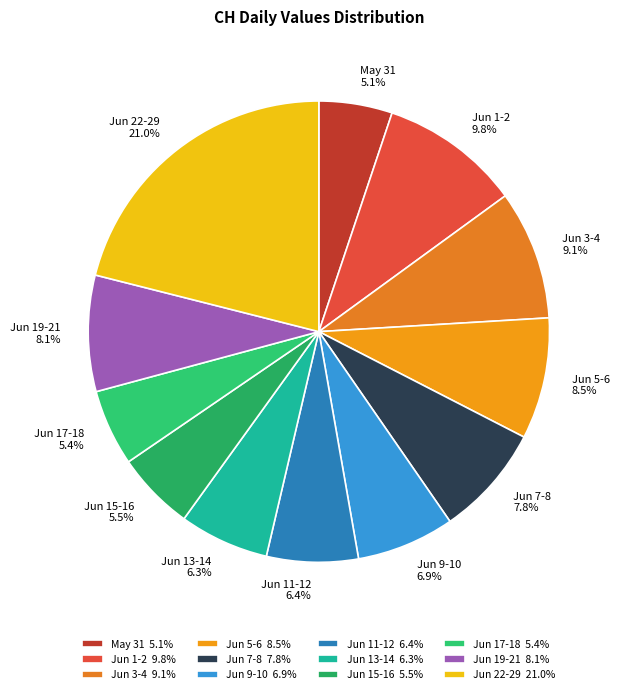

Between Jun 1-2 and Jun 3-4, which is larger?

Jun 1-2